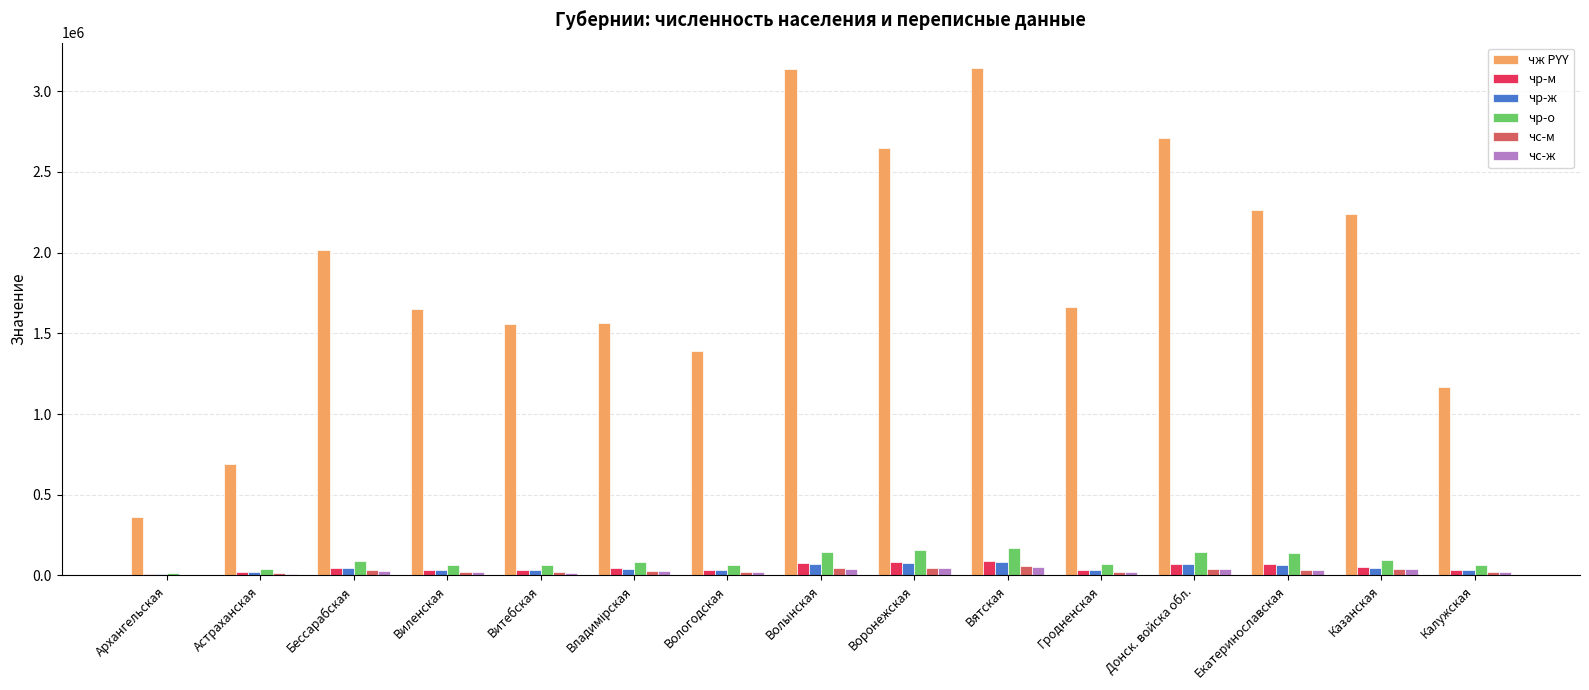

Which series has the largest total across all categories?

чж PYY